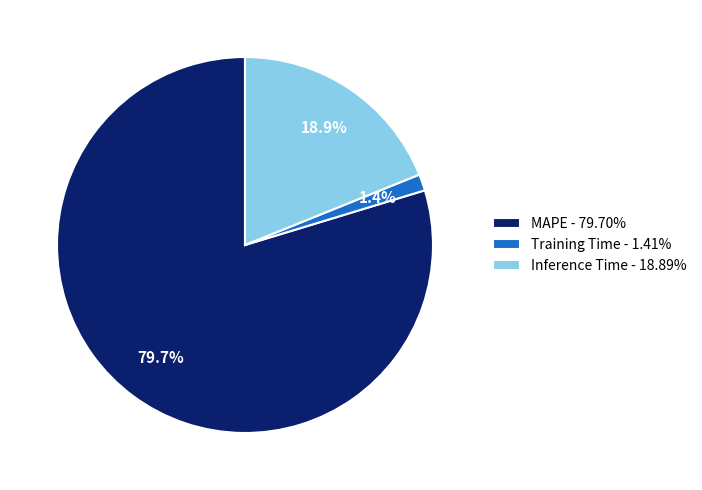

What is the majority slice?

MAPE